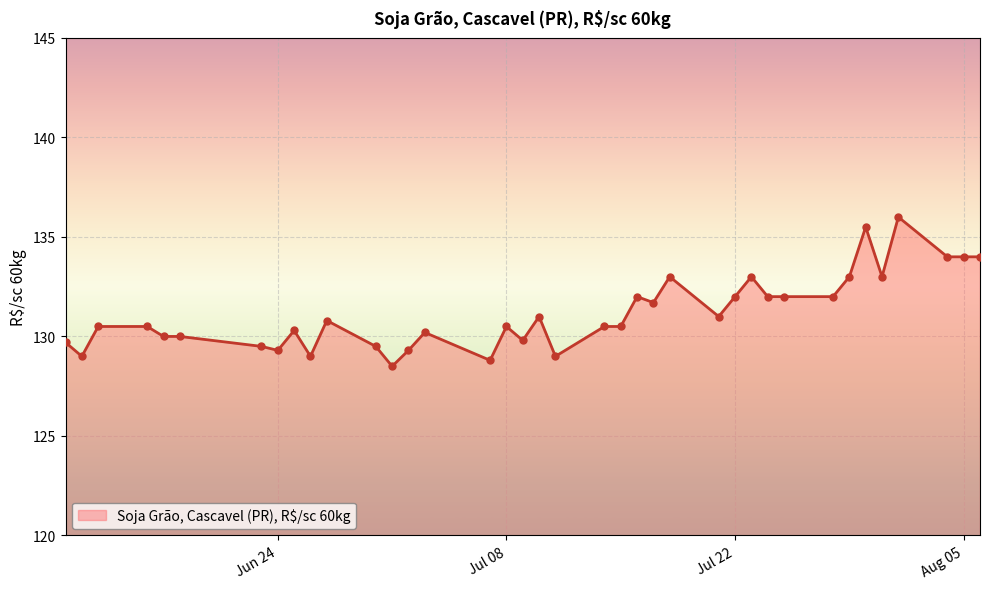

What is the difference between the maximum and minimum values?

7.5